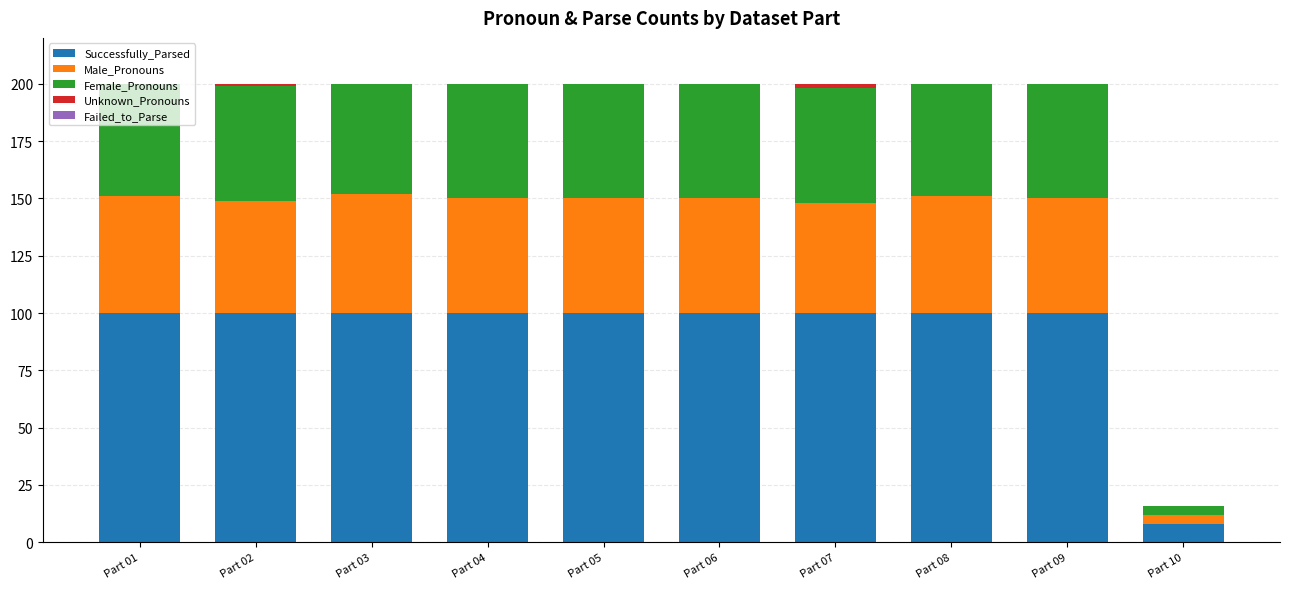

How many categories are shown in the chart?

10